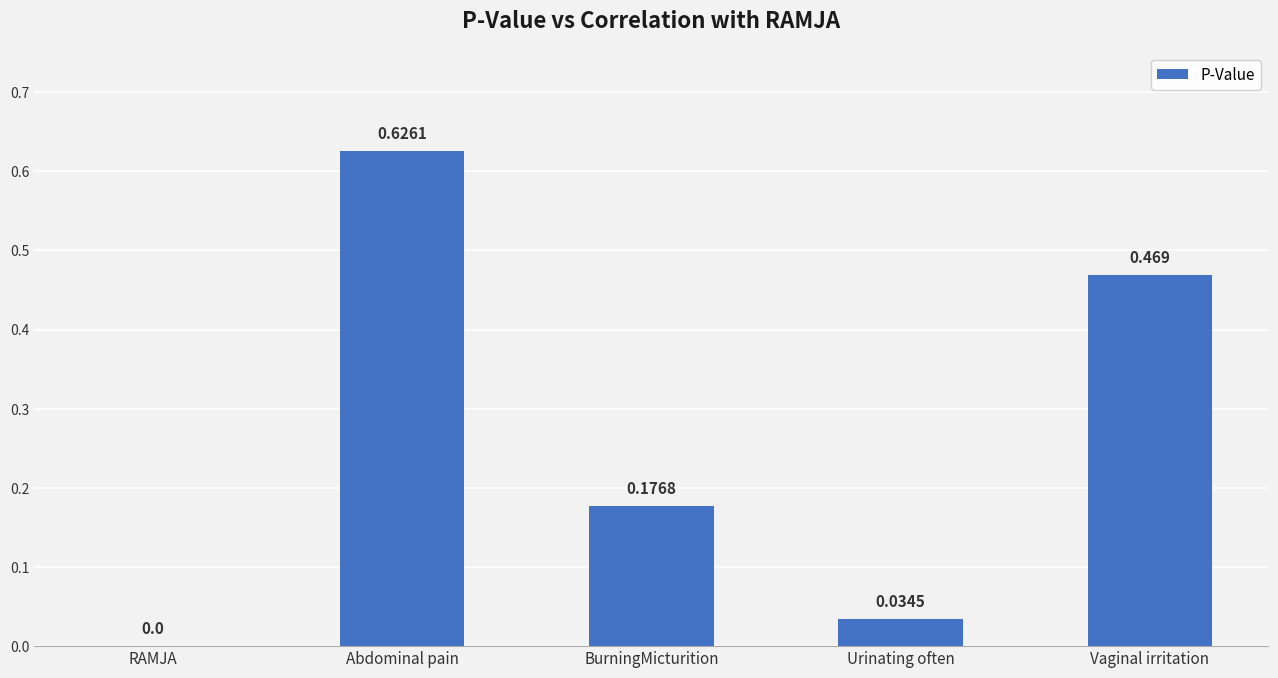

Between Vaginal irritation and Urinating often, which is larger?

Vaginal irritation